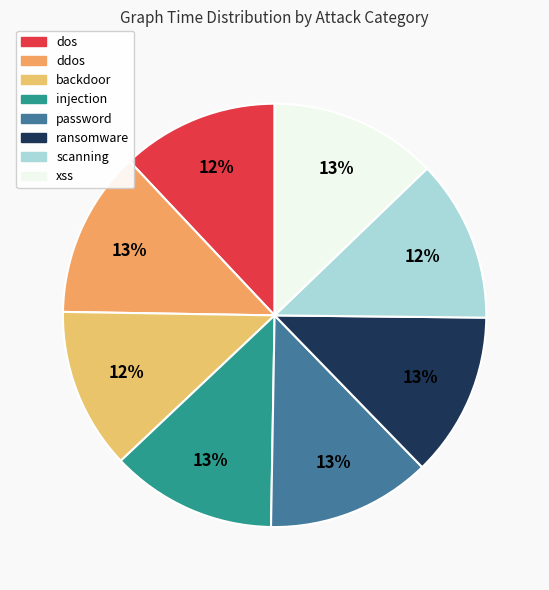

How many slices are in this pie chart?

8